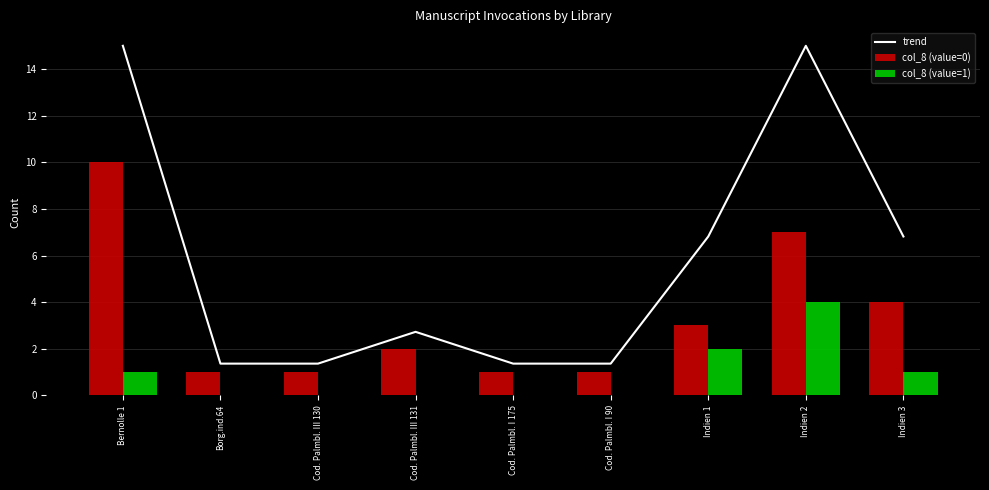

Reading right to left, what are all the values shown in this chart?

trend: Indien 3=6.8	Indien 2=15.0	Indien 1=6.8	Cod. Palmbl. I 90=1.4	Cod. Palmbl. I 175=1.4	Cod. Palmbl. III 131=2.7	Cod. Palmbl. III 130=1.4	Borg.ind.64=1.4	Bernolle 1=15.0
col_8 (value=0): Indien 3=4.0	Indien 2=7.0	Indien 1=3.0	Cod. Palmbl. I 90=1.0	Cod. Palmbl. I 175=1.0	Cod. Palmbl. III 131=2.0	Cod. Palmbl. III 130=1.0	Borg.ind.64=1.0	Bernolle 1=10.0
col_8 (value=1): Indien 3=1.0	Indien 2=4.0	Indien 1=2.0	Cod. Palmbl. I 90=0.0	Cod. Palmbl. I 175=0.0	Cod. Palmbl. III 131=0.0	Cod. Palmbl. III 130=0.0	Borg.ind.64=0.0	Bernolle 1=1.0